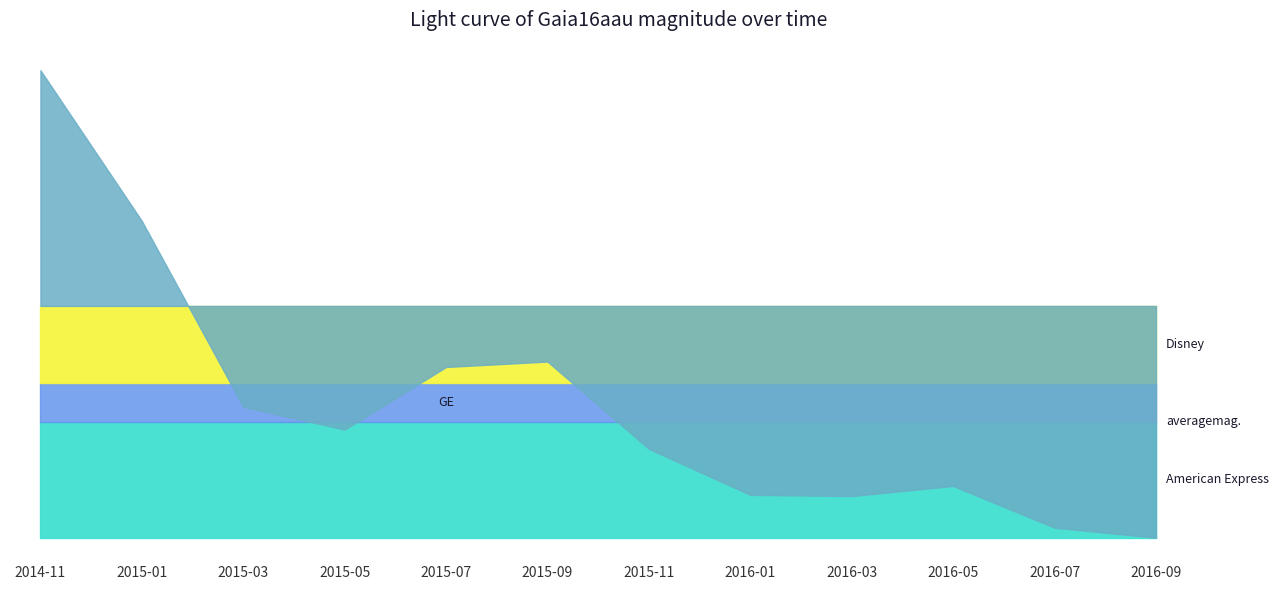

The chart shows a value of 18.8 at 2015-01. True or false?

True